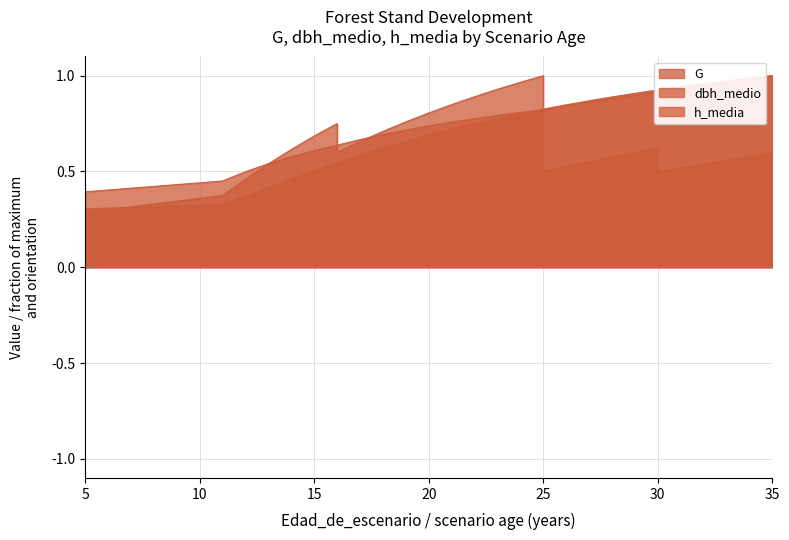

What is the difference between the G values at 30 and 11?

0.1